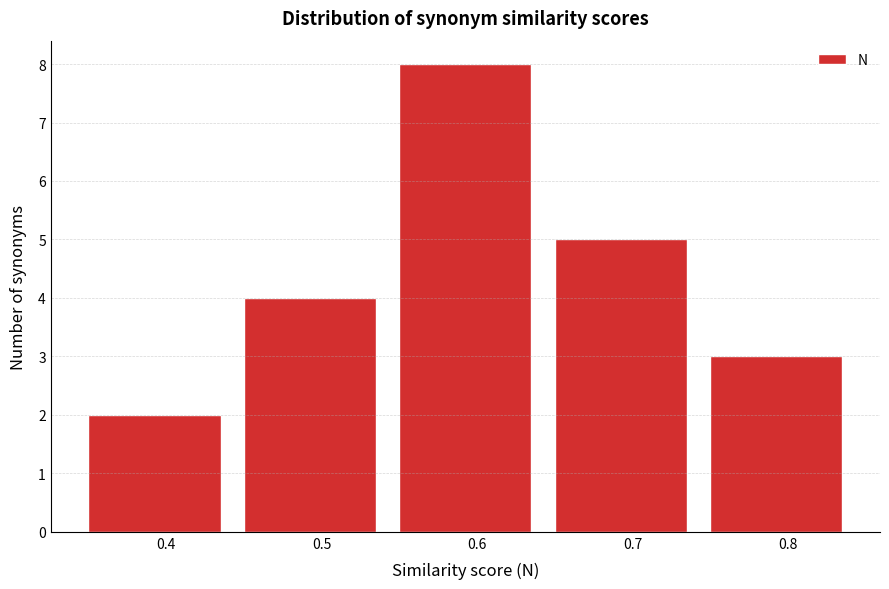

How tall is the bar that spans 0.45 to 0.55 on the x-axis? The values are not printed on the chart, so give them approximately, as read against the axis.

4